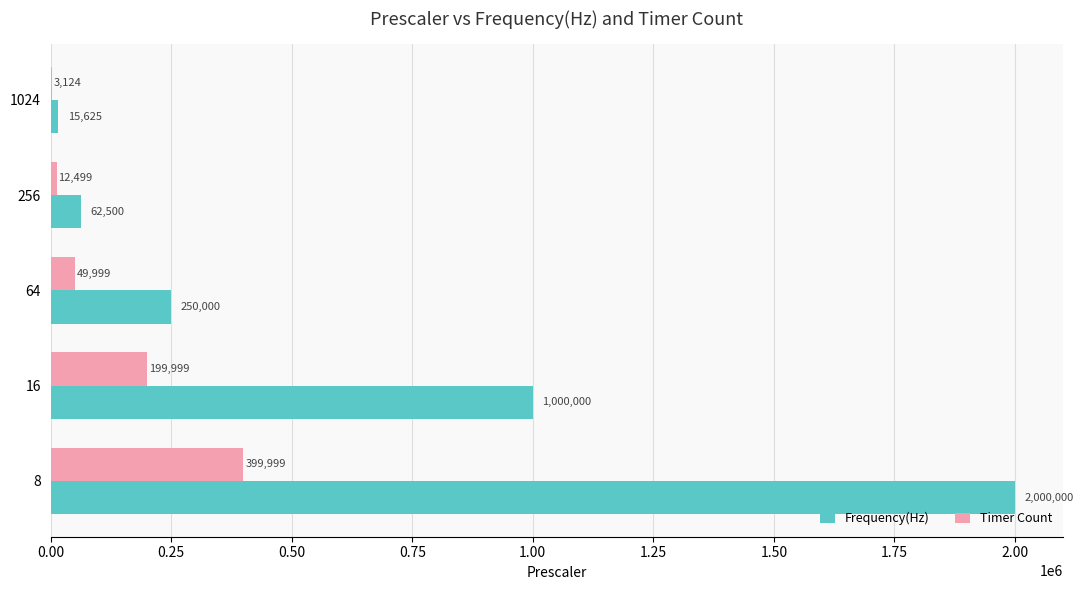

Is the value of Timer Count at 16 greater than the value of Frequency(Hz) at 1024?

Yes